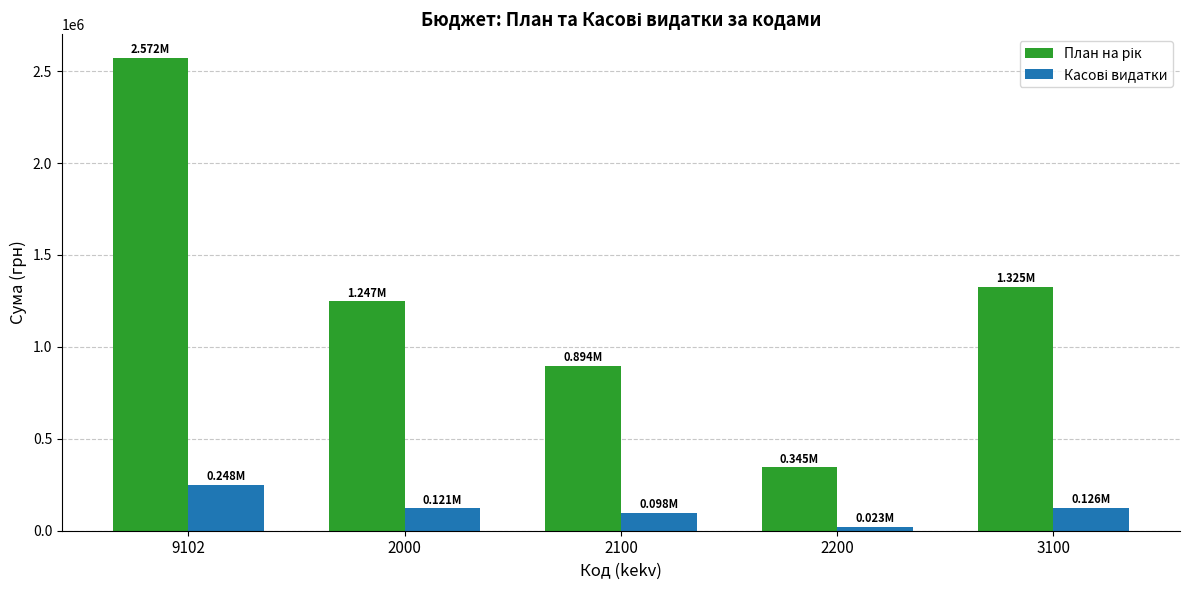

What is the difference between the highest and lowest values at 3100?

1198610.0